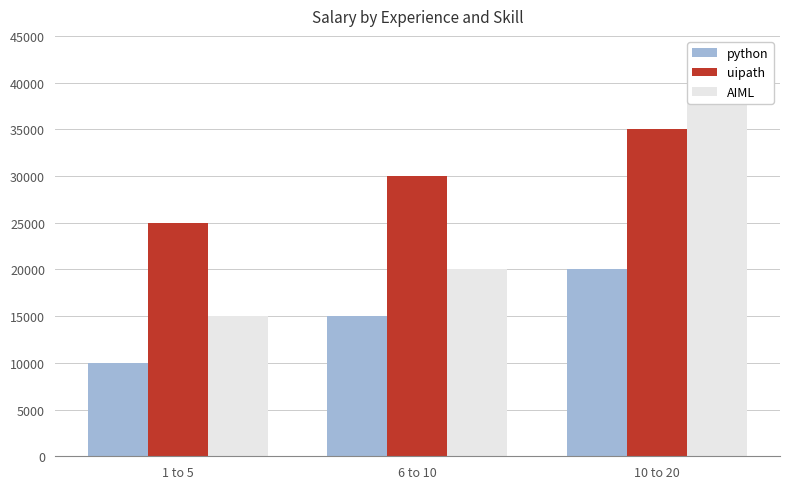

True or false: uipath has a value of 35000 at 10 to 20.

True